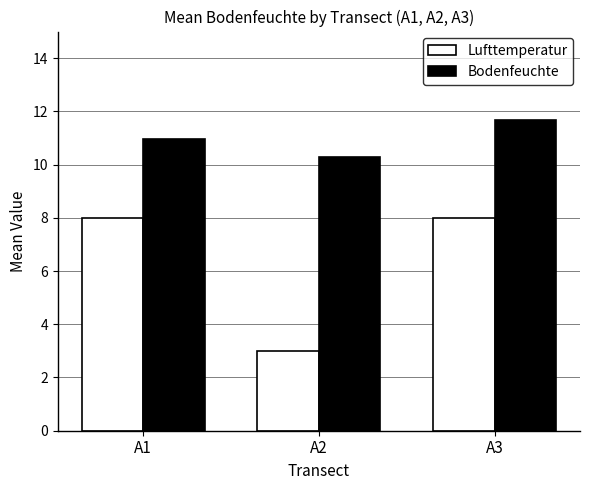

What is the value of the Lufttemperatur bar at the 2nd from the left?

3.0